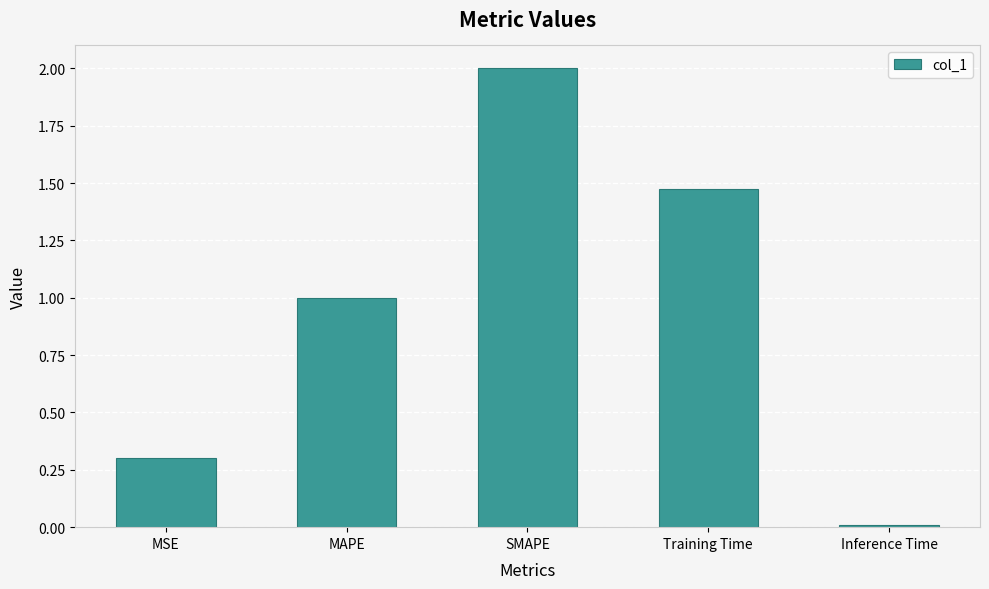

How many data points are above 1?

3